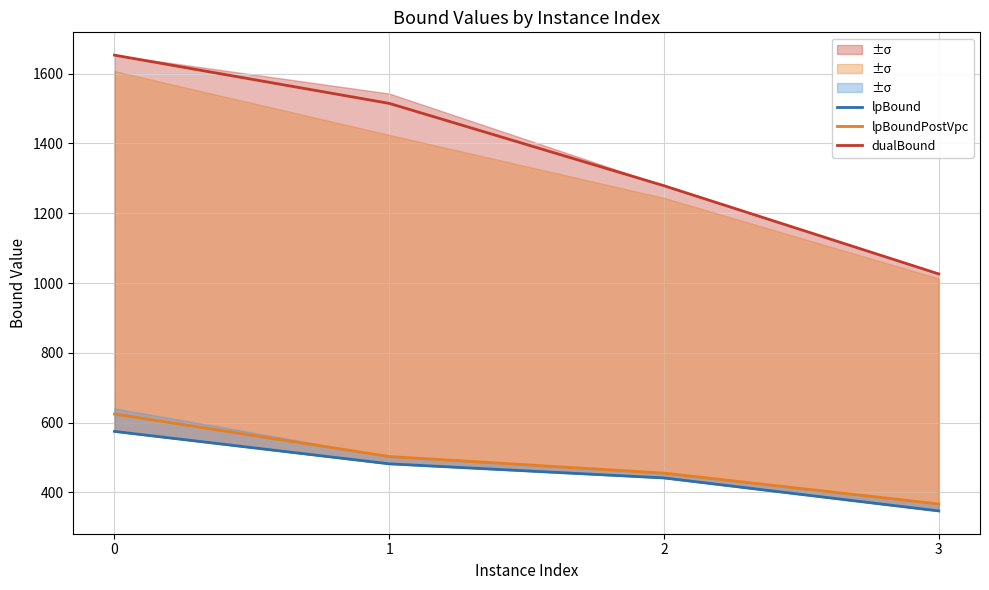

Is it true that lpBoundPostVpc equals 367.2 at 3?

True